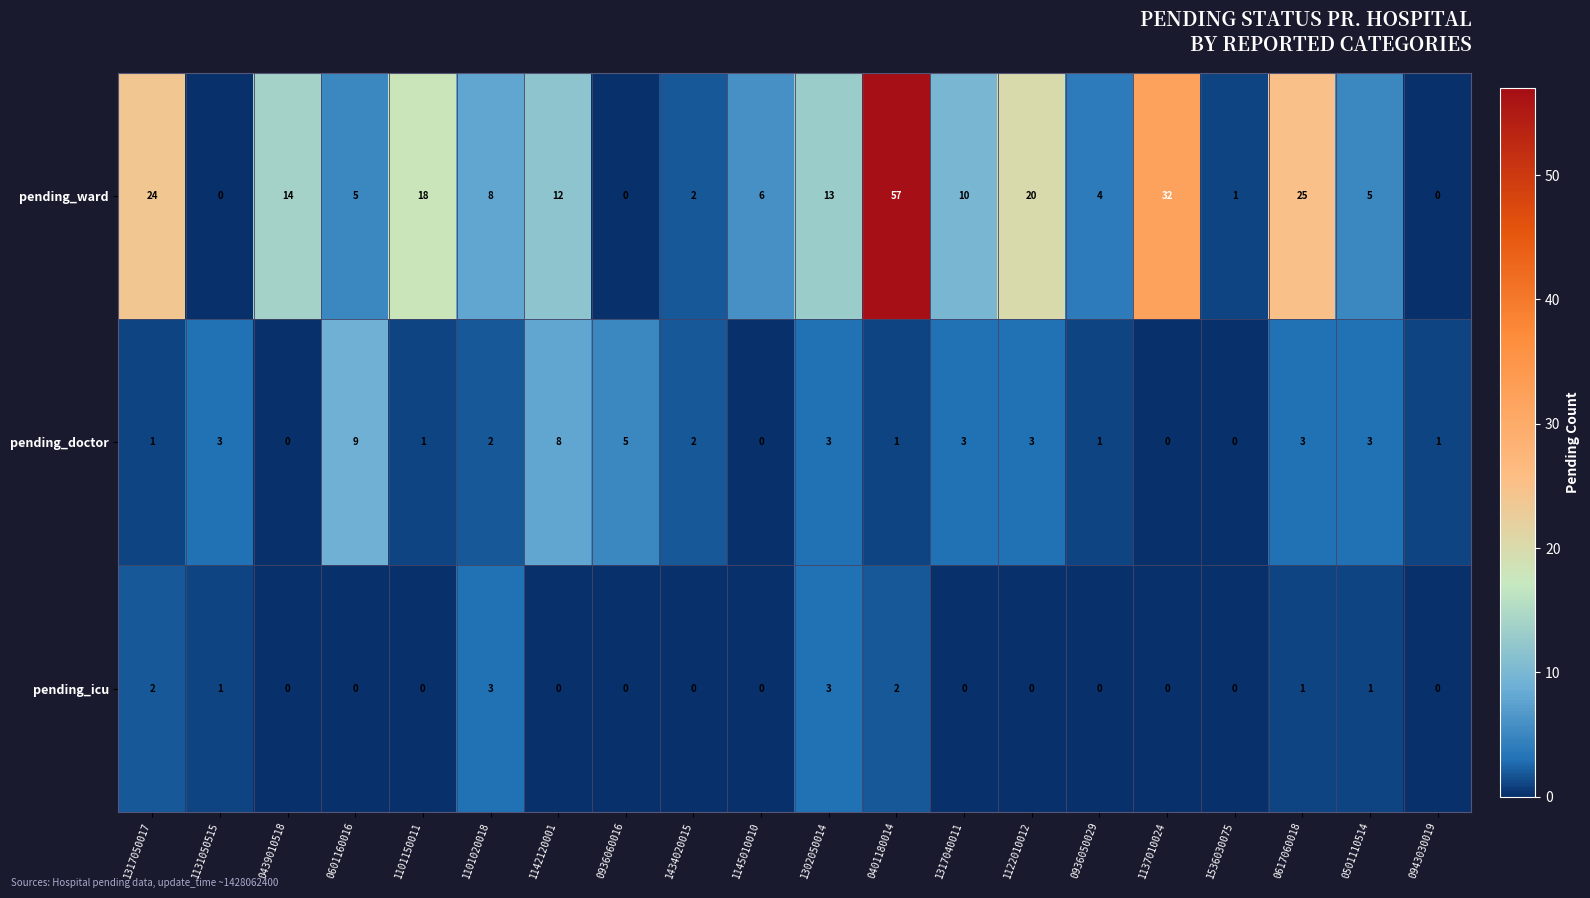

The value of pending_doctor at 0936060016 is 5. True or false?

True